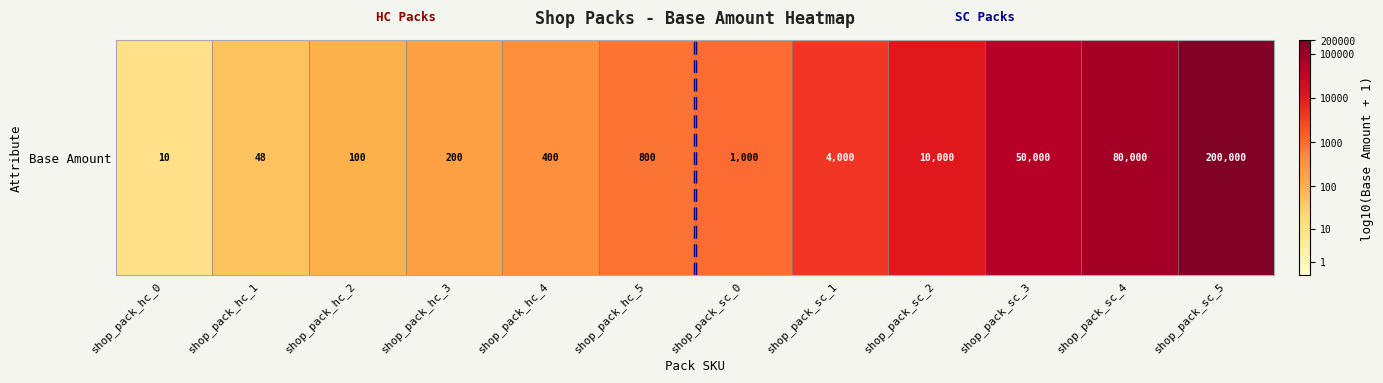

What is the change in value from shop_pack_hc_4 to shop_pack_sc_0?

+0.4